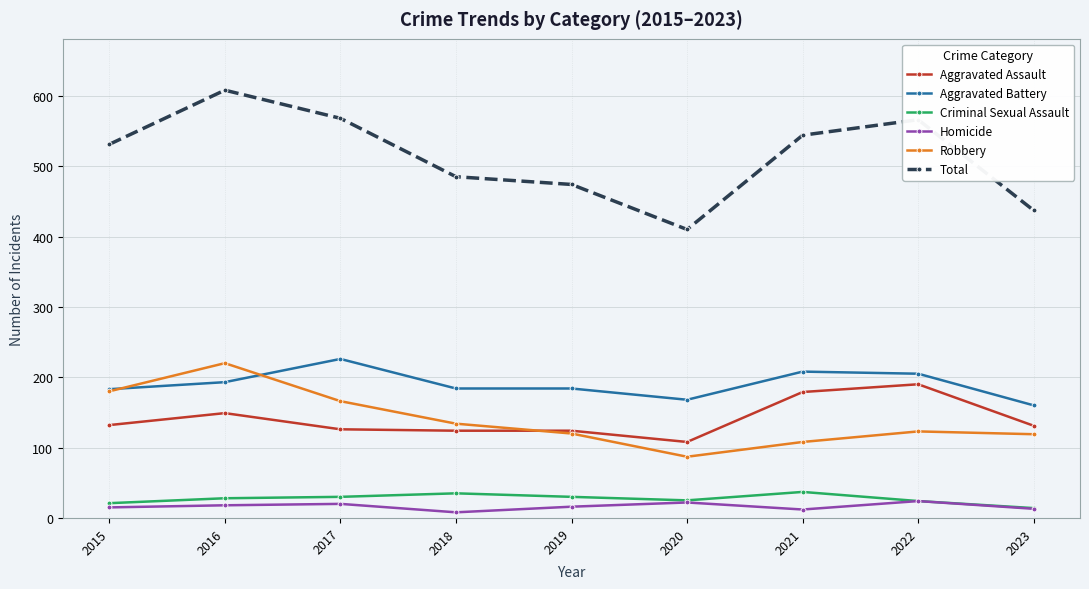

List the series in order of their peak value, highest first.

Total, Aggravated Battery, Robbery, Aggravated Assault, Criminal Sexual Assault, Homicide